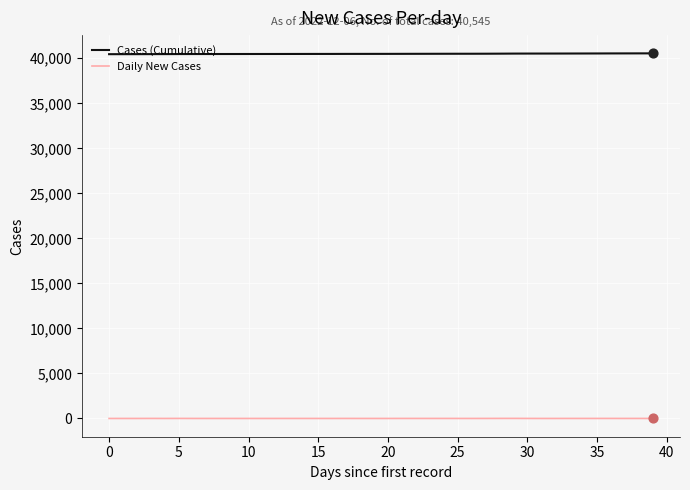

Which series has the largest total across all categories?

Cases (Cumulative)